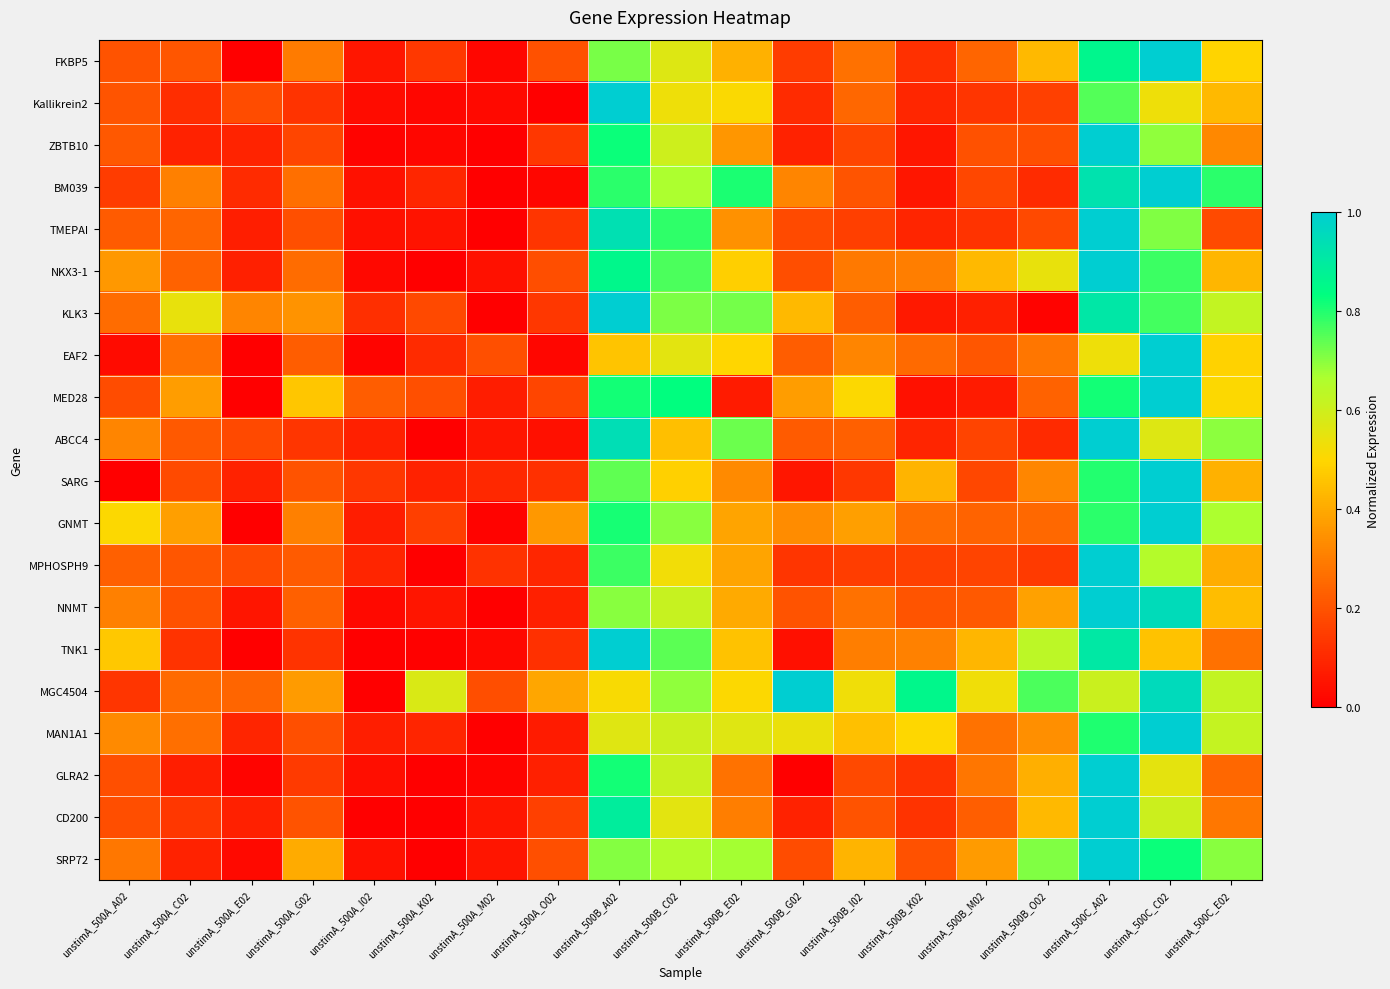

How many distinct data groups are displayed?

20